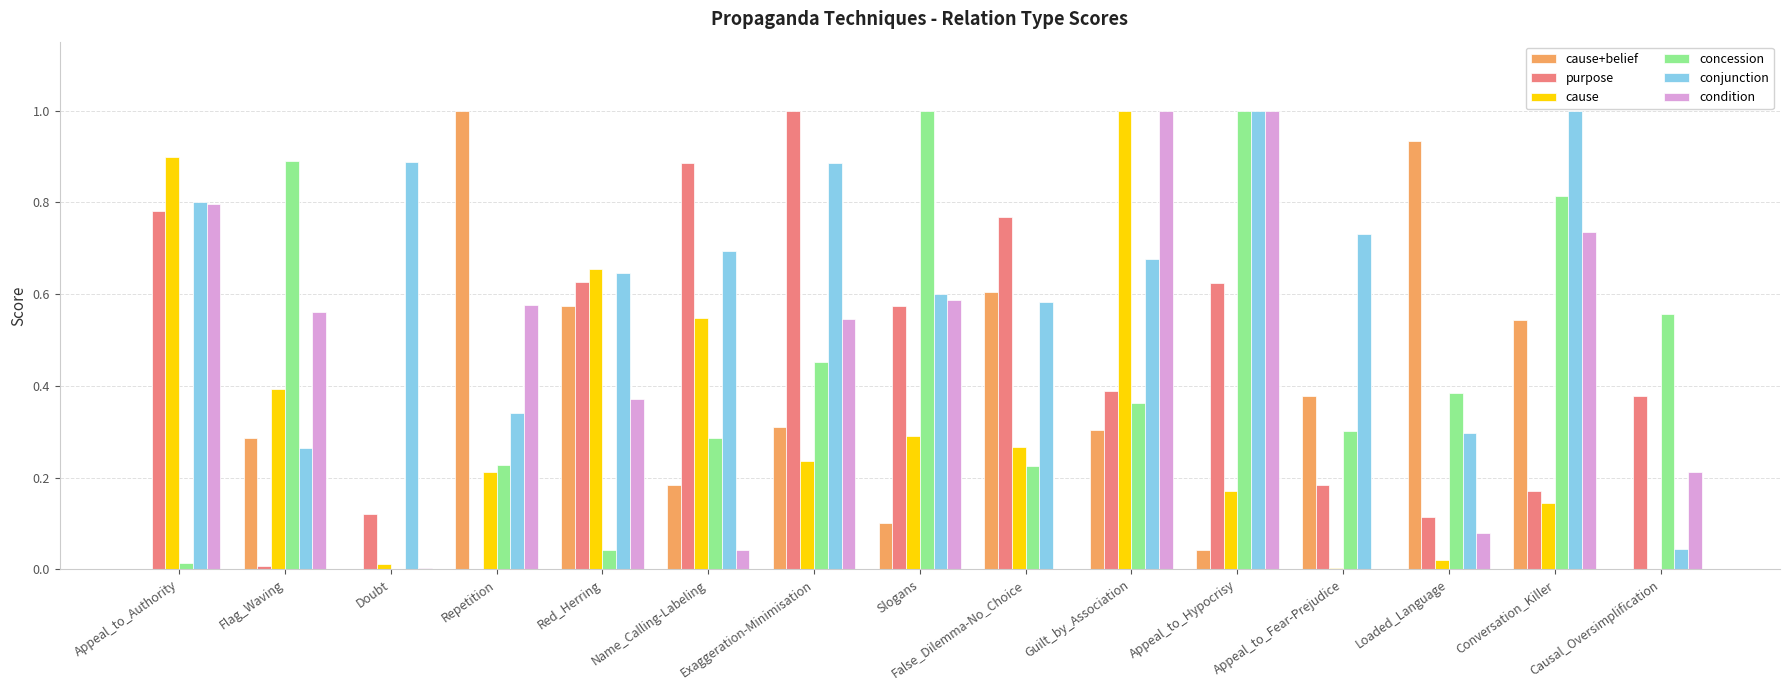

The value of purpose at Slogans is 0.6. True or false?

True